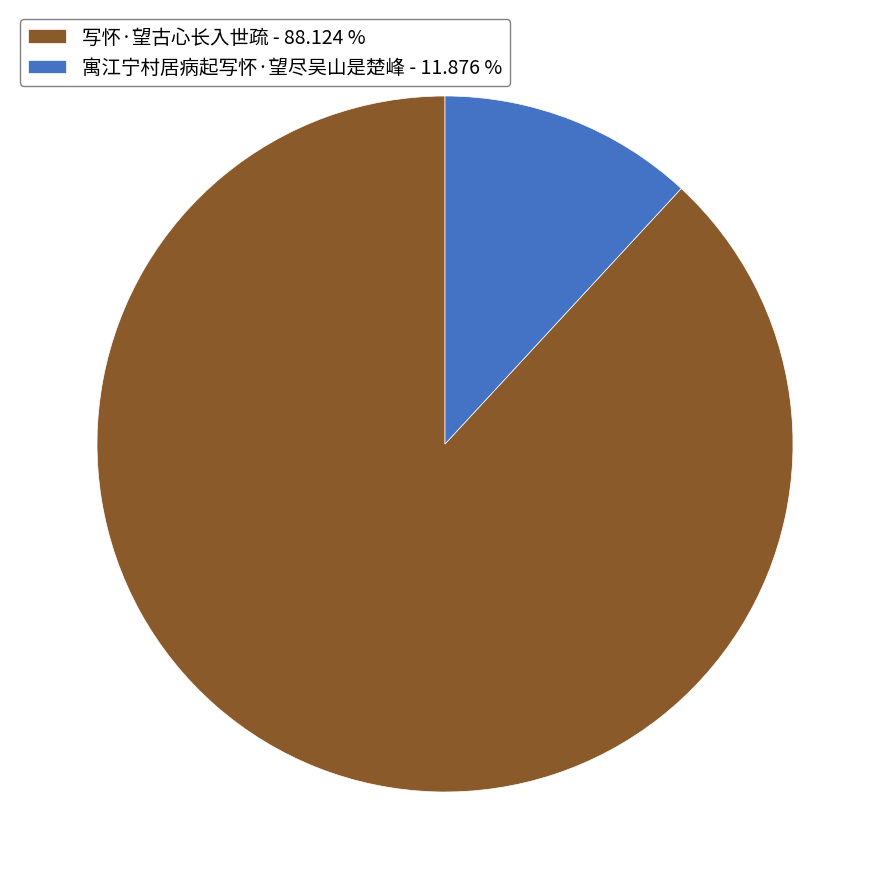

Which has a higher value, 写怀·望古心长入世疏 - 88.124 % or 寓江宁村居病起写怀·望尽吴山是楚峰 - 11.876 %?

写怀·望古心长入世疏 - 88.124 %